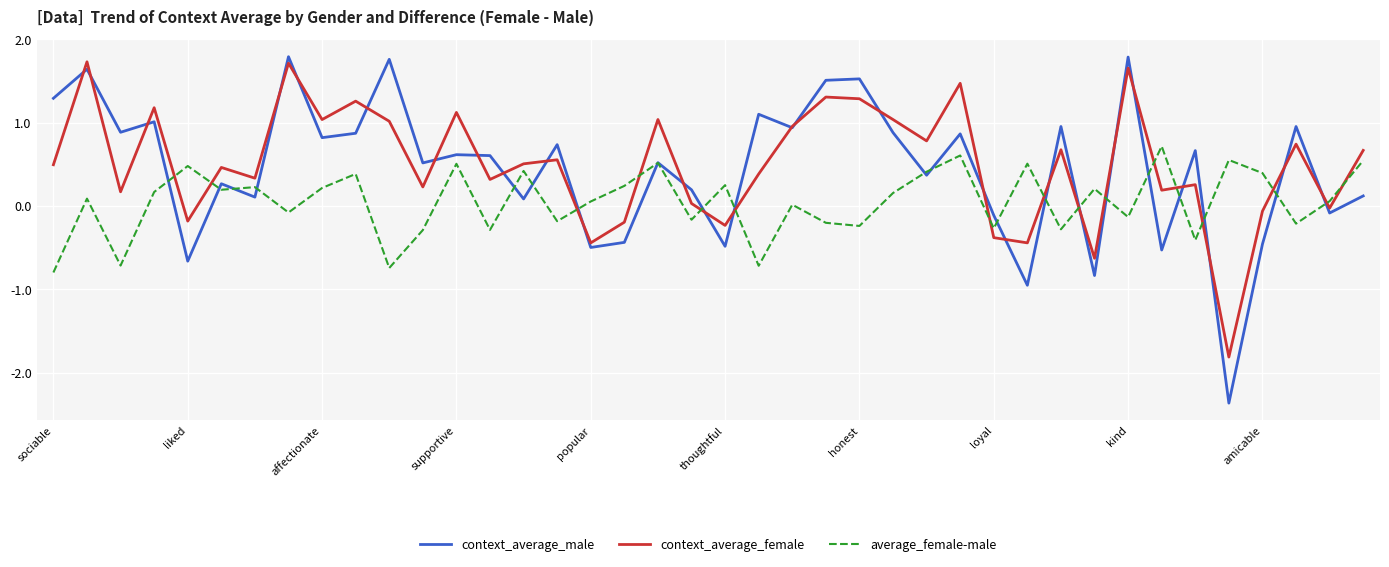

Which series has the largest range (max minus min)?

context_average_male